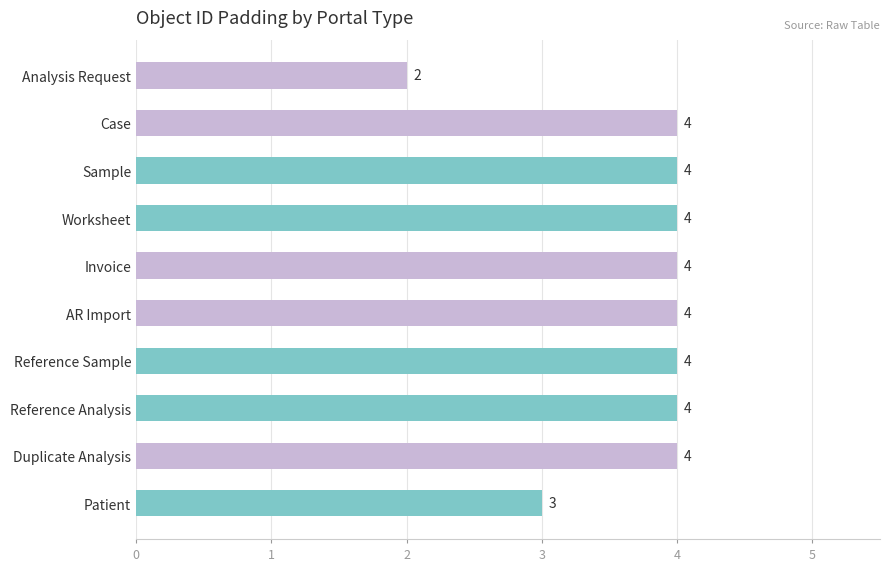

Approximately how many times larger is the value at Duplicate Analysis compared to Sample?

1.0